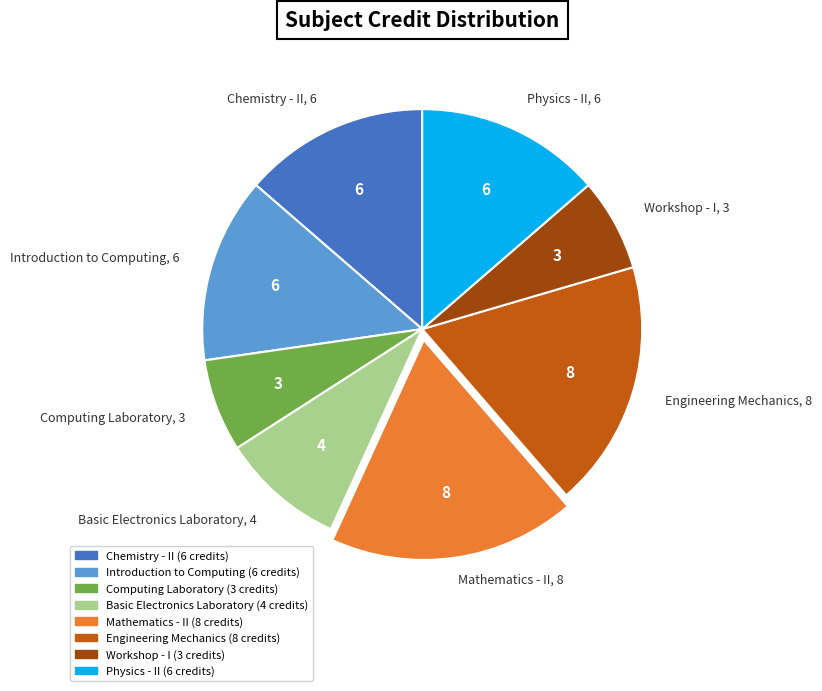

Does Chemistry - II account for over 50% of the chart?

No